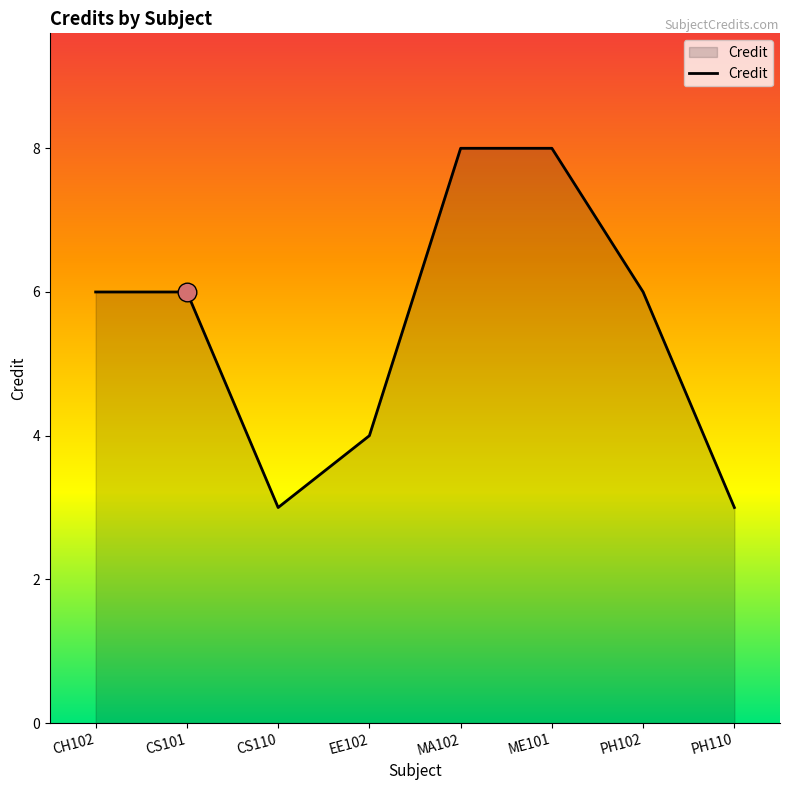

What is the ratio of the value at PH110 to the value at CS110?

1.0